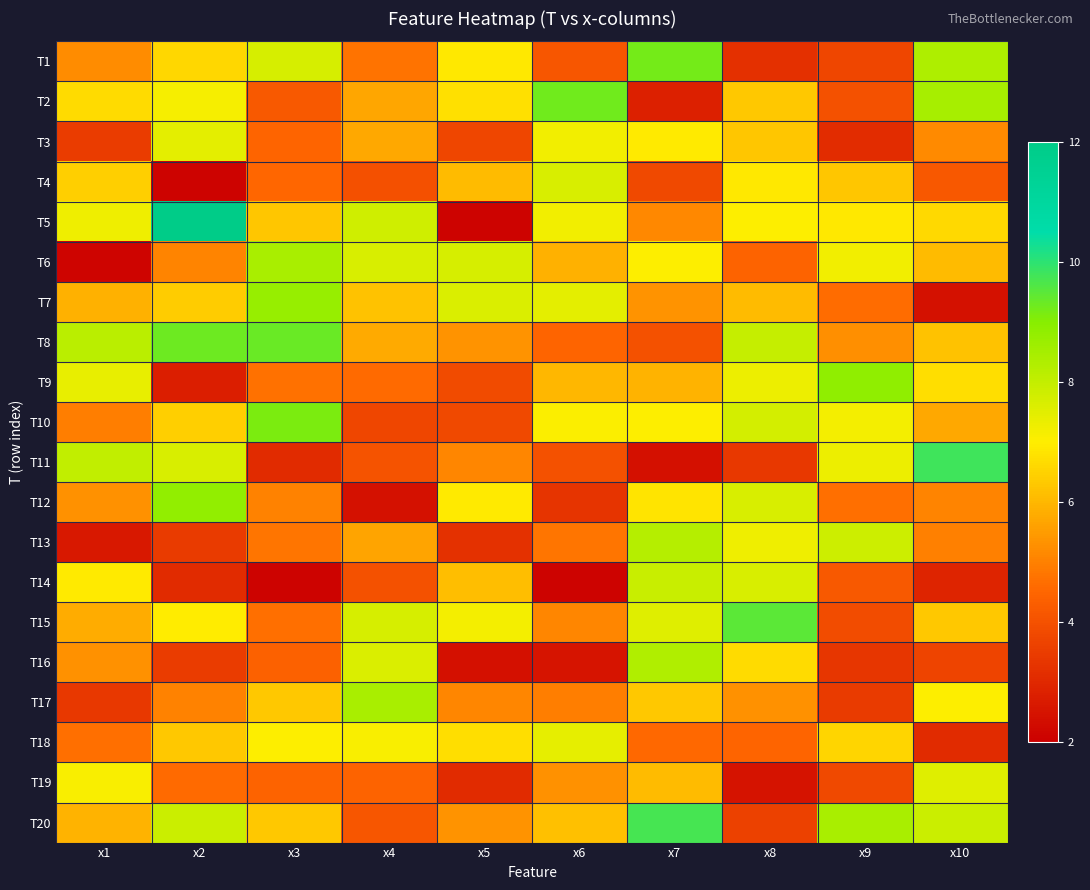

Which has a higher value, x3 or x7?

x7